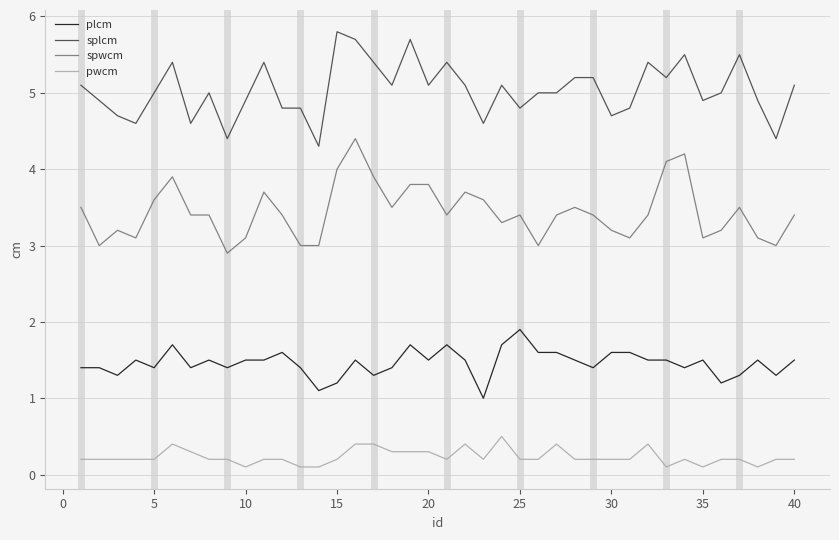

List the series in order of their peak value, highest first.

splcm, spwcm, plcm, pwcm